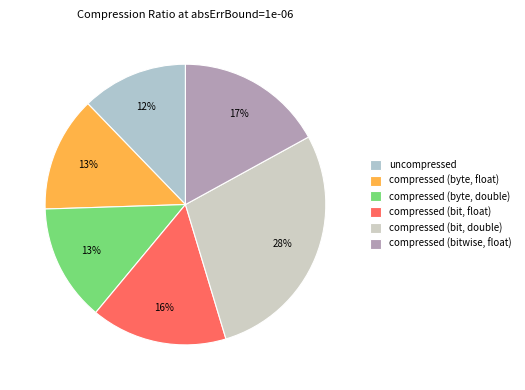

Which slice is the largest?

compressed (bit, double)